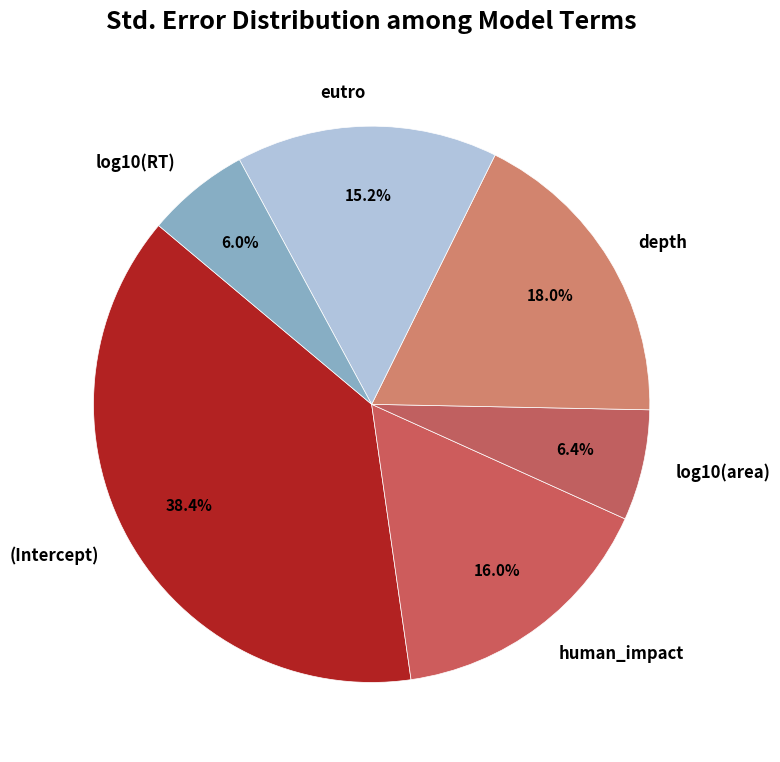

True or false: log10(area) accounts for 6% of the total.

True